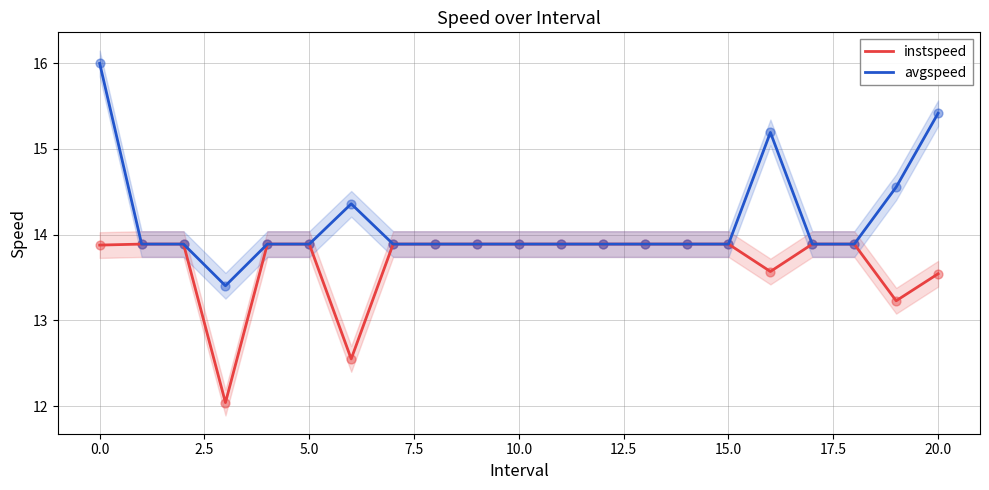

What are all the series names shown in the legend?

instspeed, avgspeed